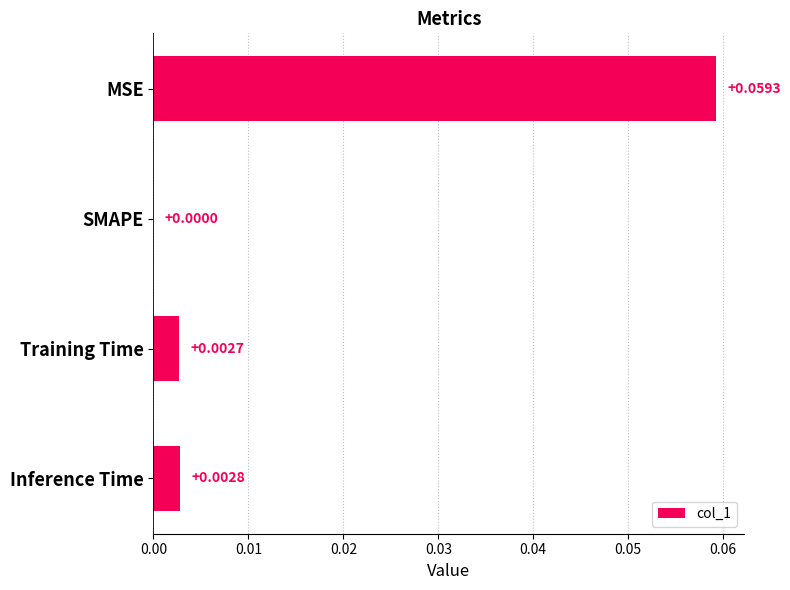

Which category has the highest value across all series?

MSE